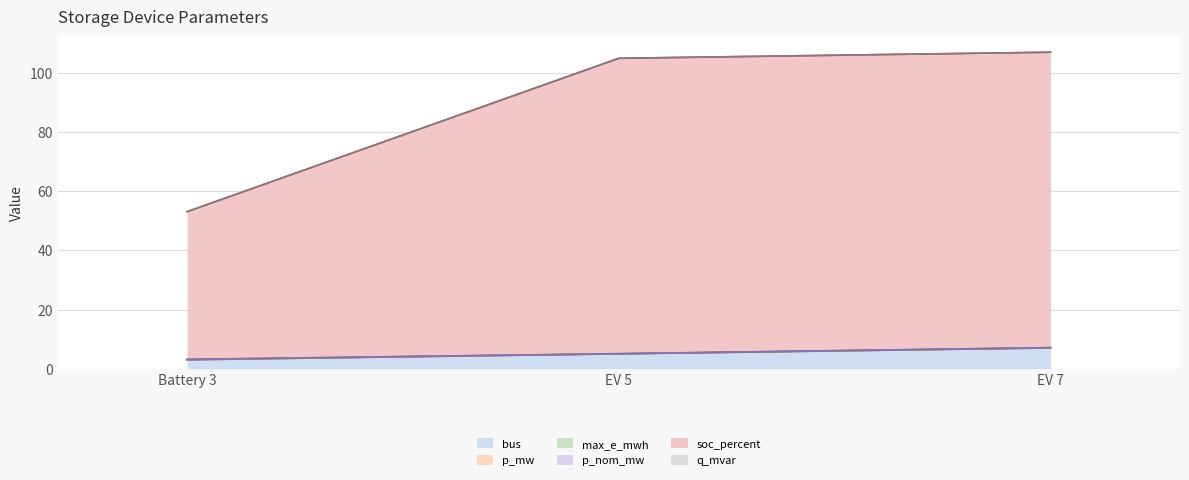

Where does the bus series first go above 5?

EV 7